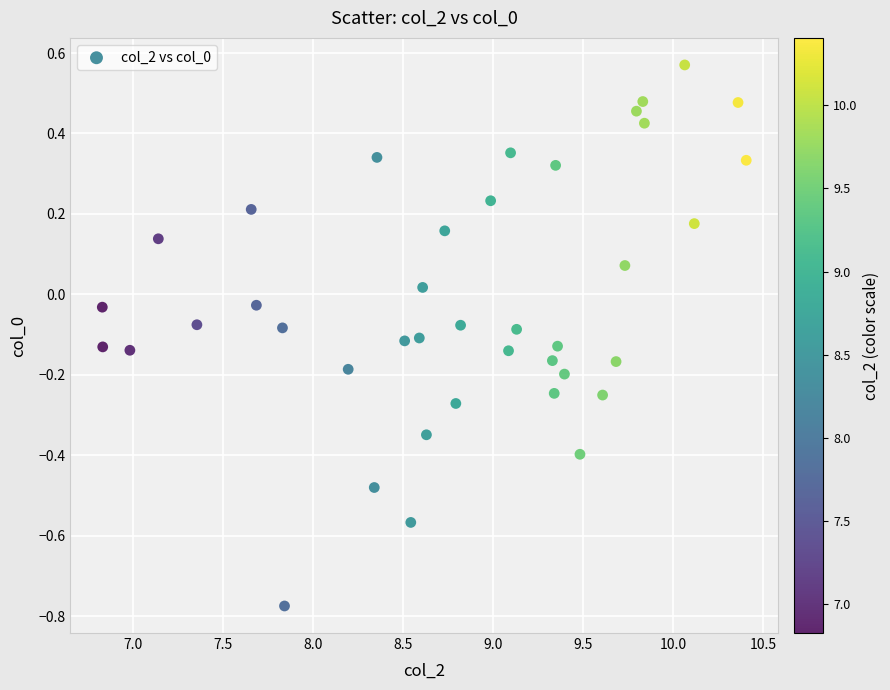

What is the range of X values (max minus min)?

3.6